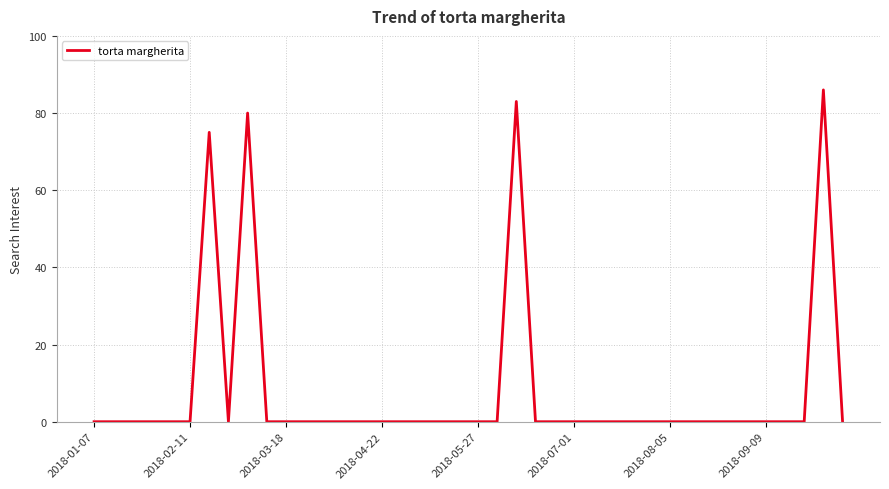

What is the maximum value shown in the chart?

86